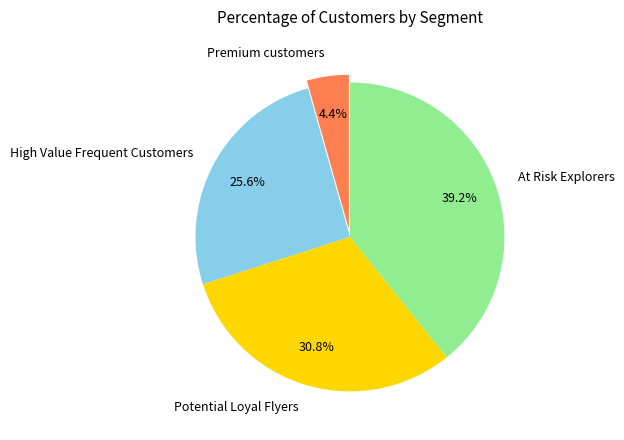

To the nearest percent, what percentage of the pie is Premium customers?

4%